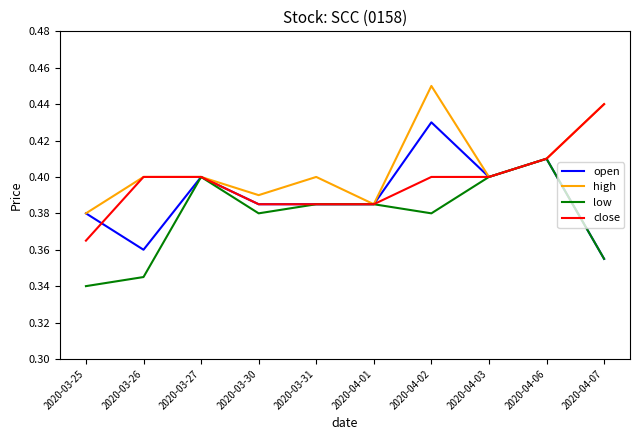

How many lines are shown in the chart?

4